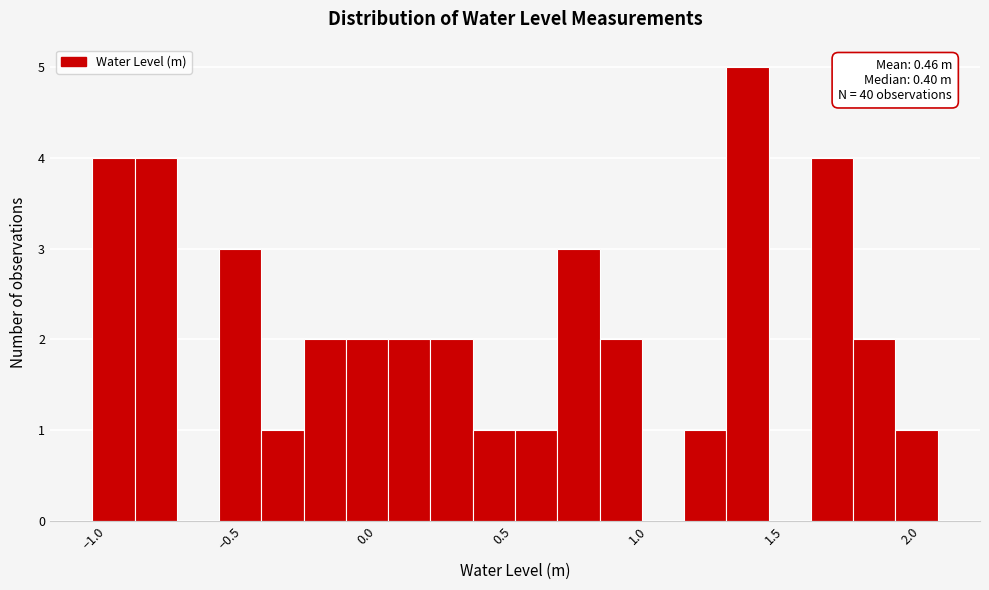

Around what value on the x-axis is the tallest bar? Give the approximate position of its centre, as read against the axis.

1.40